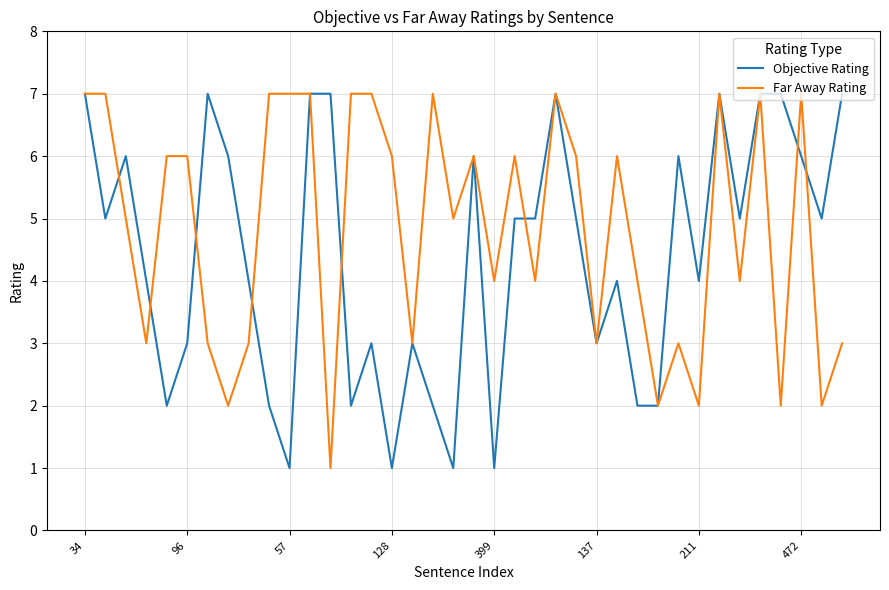

True or false: Far Away Rating has more than 2 interior local peaks.

True